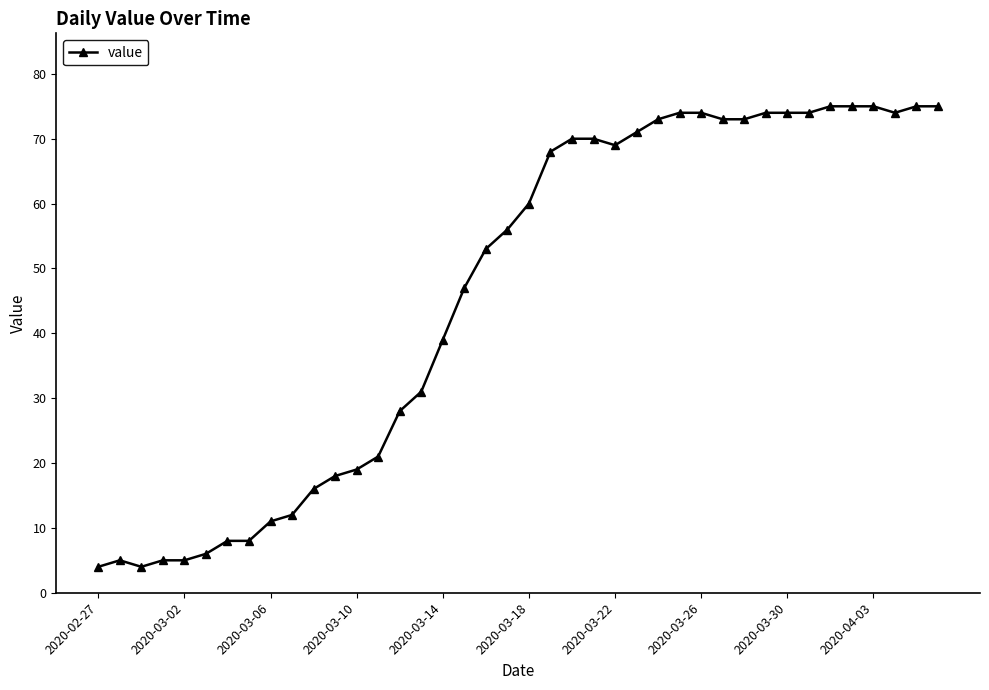

Count the number of categories in the chart.

40